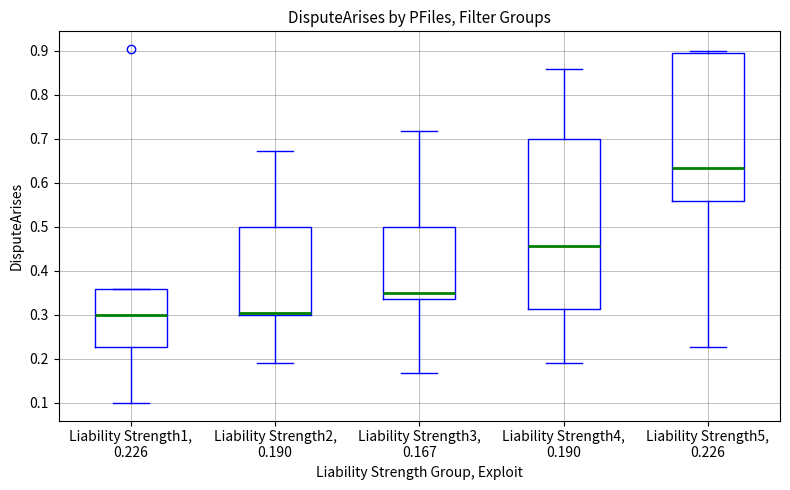

Reading left to right, read every box against the y-axis: the position of its median line, the range the box covers, and the ends of its whiskers. The values are not printed on the chart, so give them approximately, as read against the axis.

Liability Strength1, 0.226: median 0.30, box 0.23 to 0.36, whiskers 0.10 to 0.36
Liability Strength2, 0.190: median 0.30 (just above the box's lower edge), box 0.30 to 0.50, whiskers 0.19 to 0.67
Liability Strength3, 0.167: median 0.35, box 0.34 to 0.50, whiskers 0.17 to 0.72
Liability Strength4, 0.190: median 0.46, box 0.31 to 0.70, whiskers 0.19 to 0.86
Liability Strength5, 0.226: median 0.63, box 0.56 to 0.89, whiskers 0.23 to 0.90